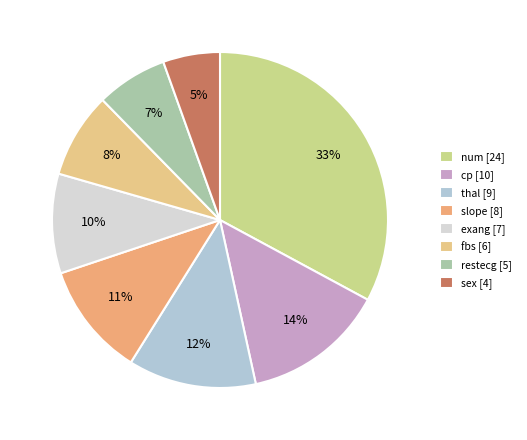

Rank the categories by value from lowest to highest.

sex, restecg, fbs, exang, slope, thal, cp, num